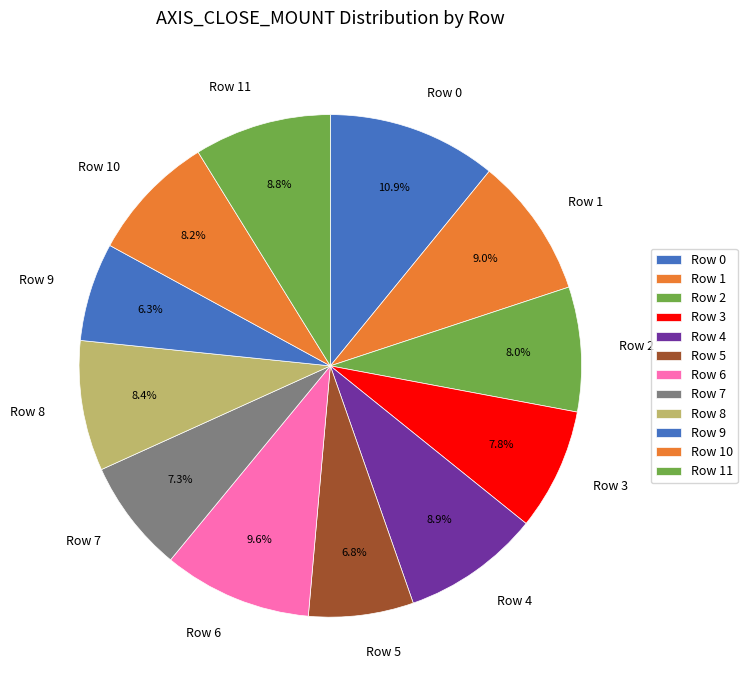

Which slice is the largest?

Row 0